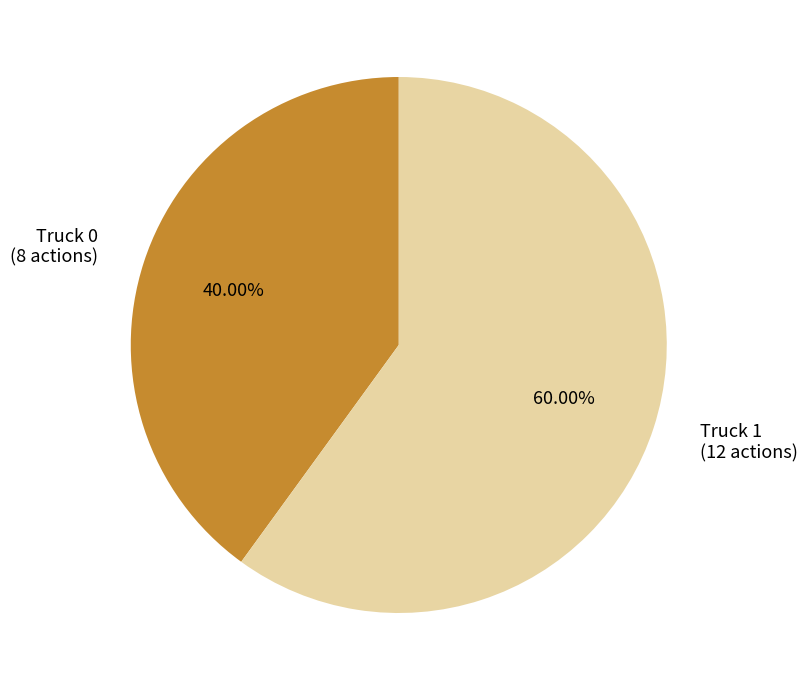

Which category accounts for the majority?

Truck 1